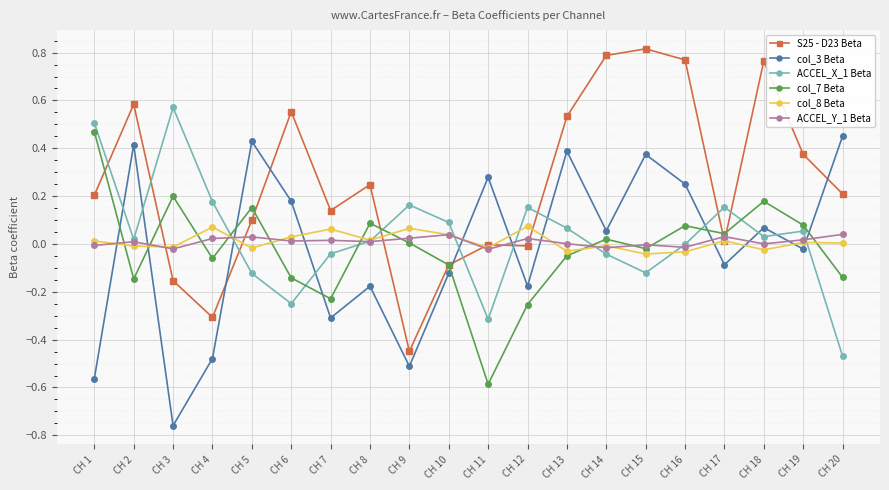

The S25 - D23 Beta series shows 0.0 at CH 17. True or false?

True